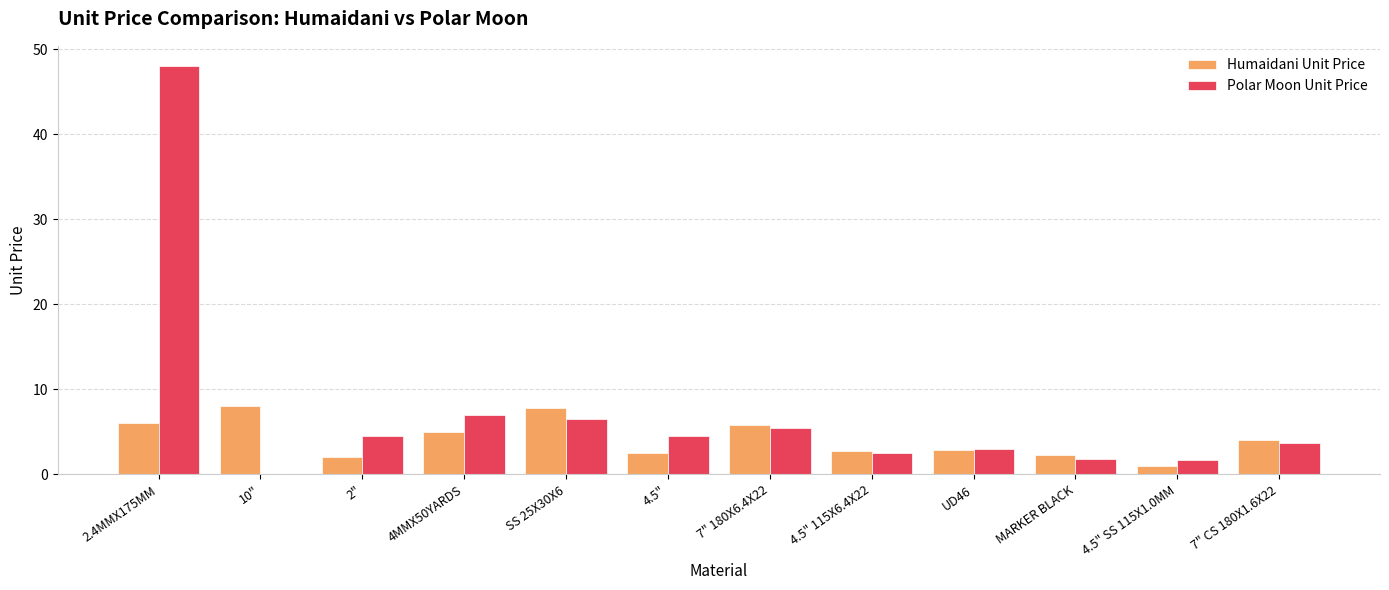

Count the number of data series in this chart.

2